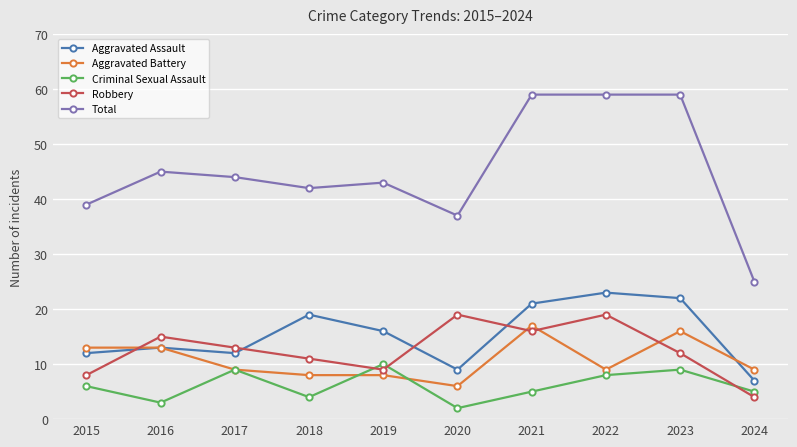

Which series has the widest spread of values?

Total